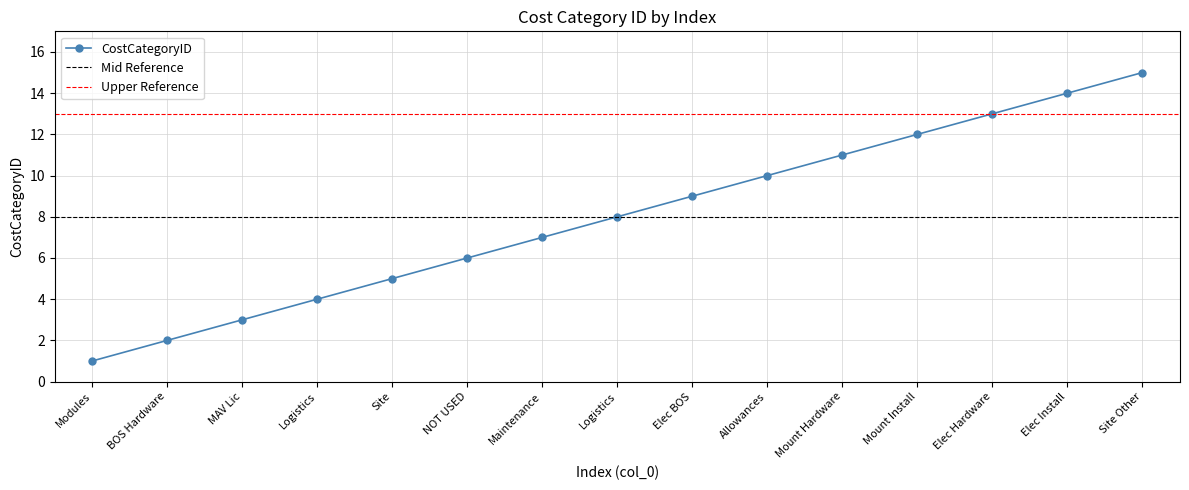

What is the label of the 14th point from the right?

BOS Hardware